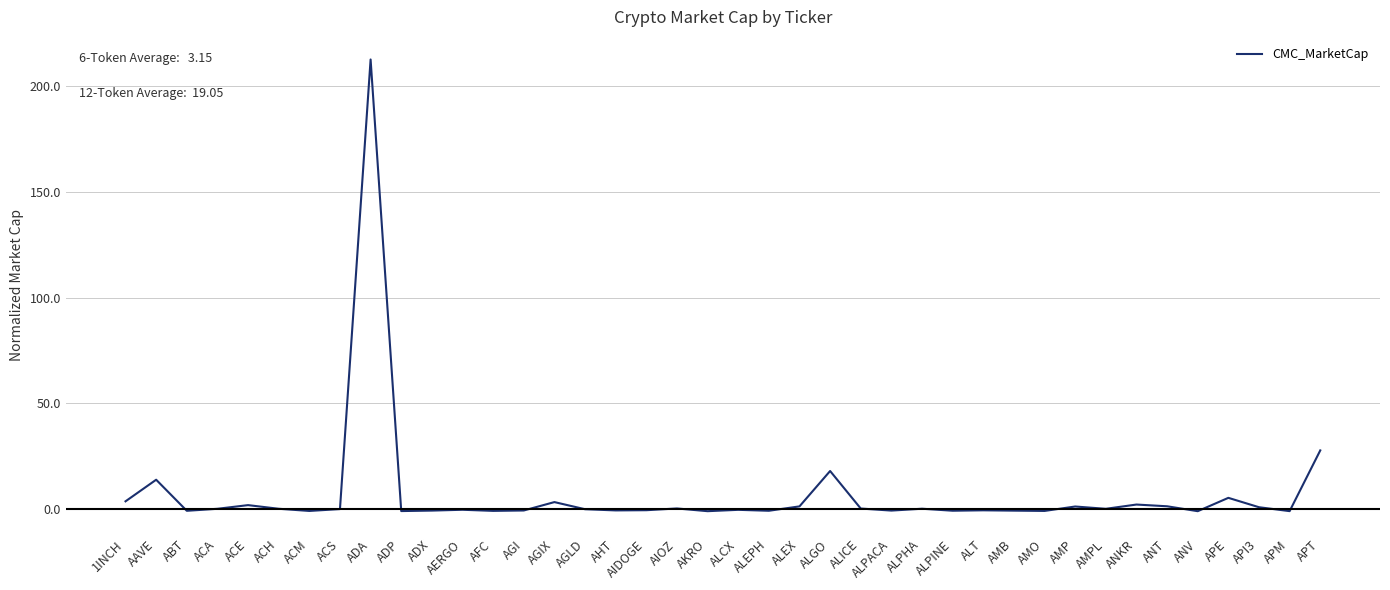

What is the maximum value shown in the chart?

212.6